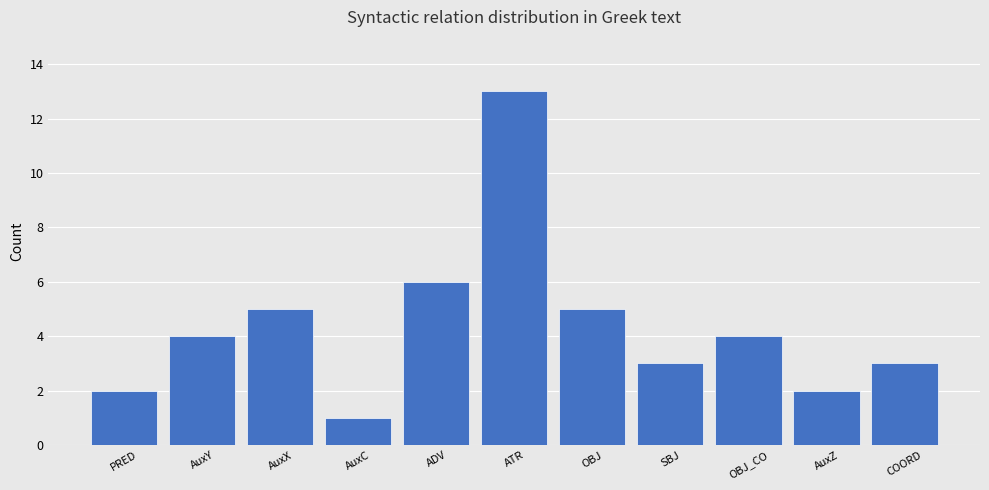

The chart shows a value of 5 at AuxX. True or false?

True